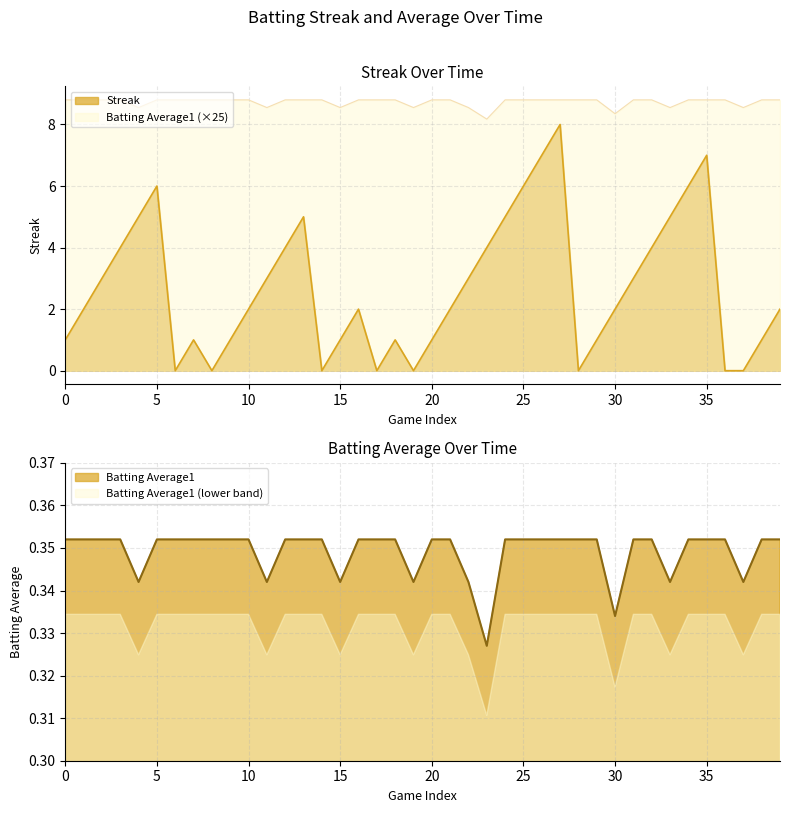

True or false: Batting Average1 and Streak intersect in this chart.

False